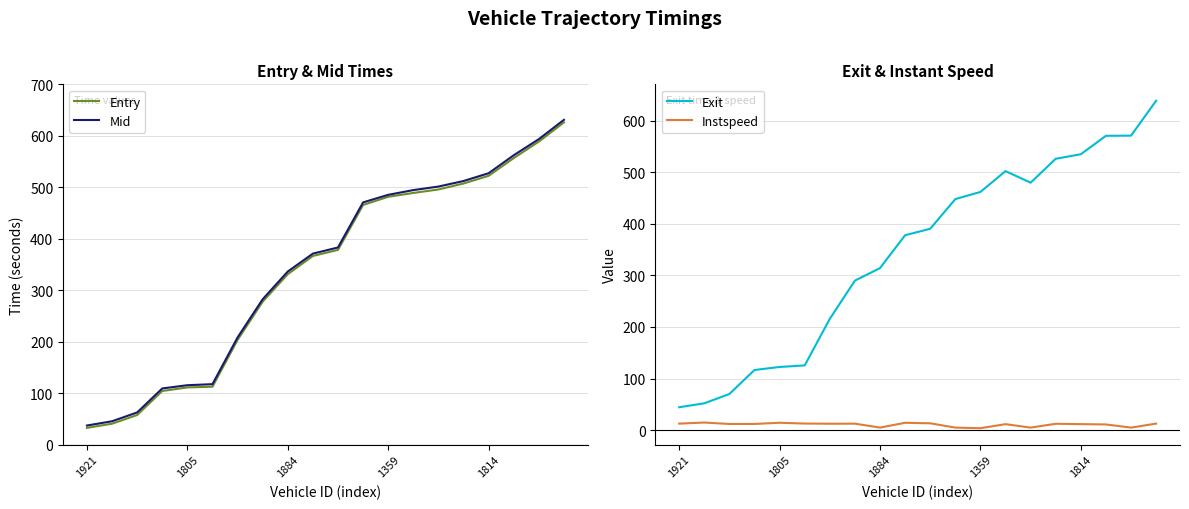

At which category is the sum across all series the highest?

19